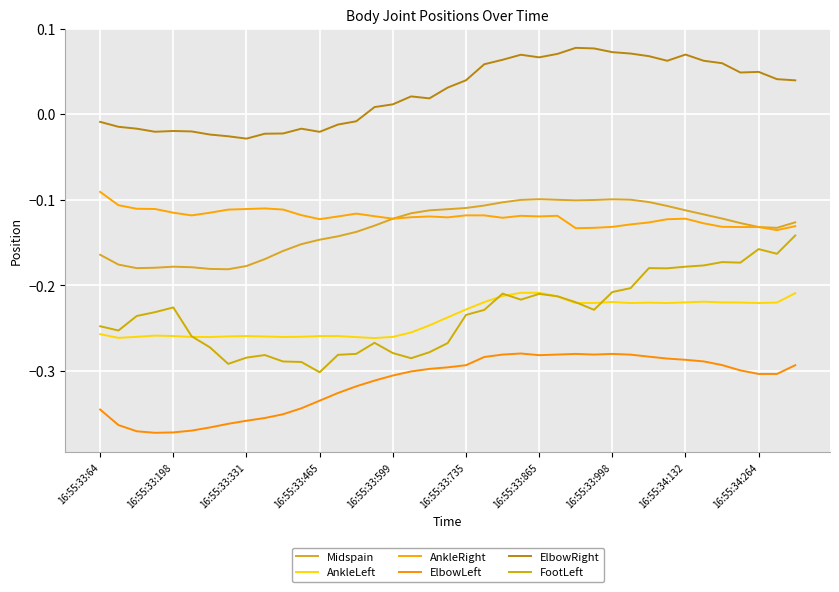

At how many categories does at least one series exceed 0?

24